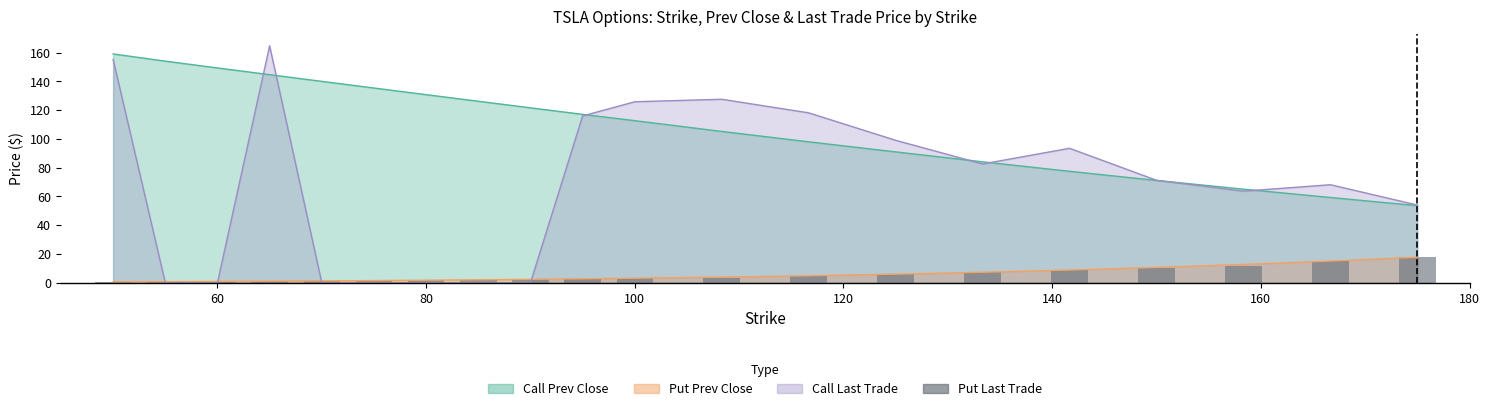

What is the label of the 10th bar from the right?

100